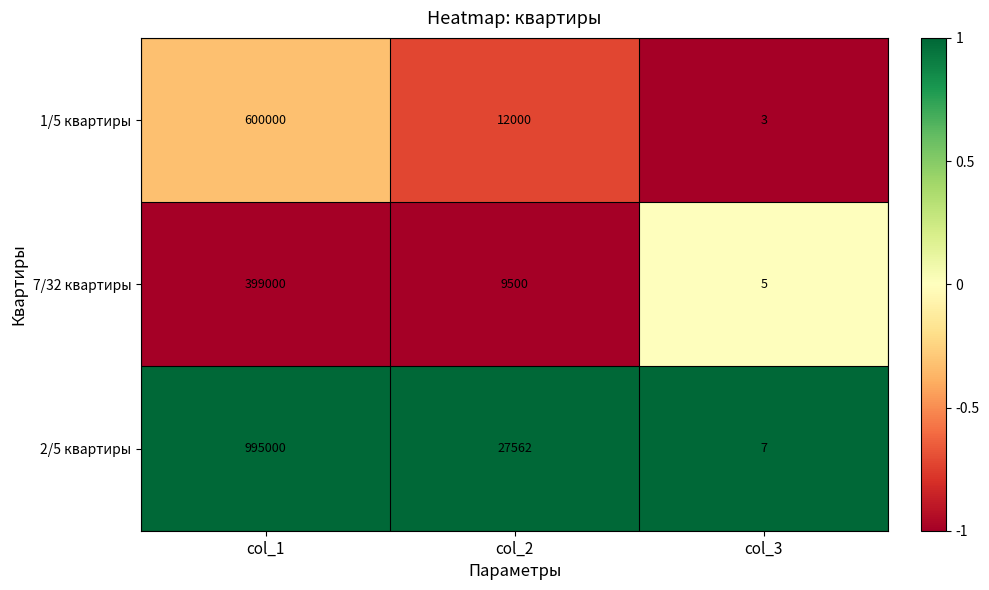

Is it true that 7/32 квартиры equals 399000 at col_1?

True